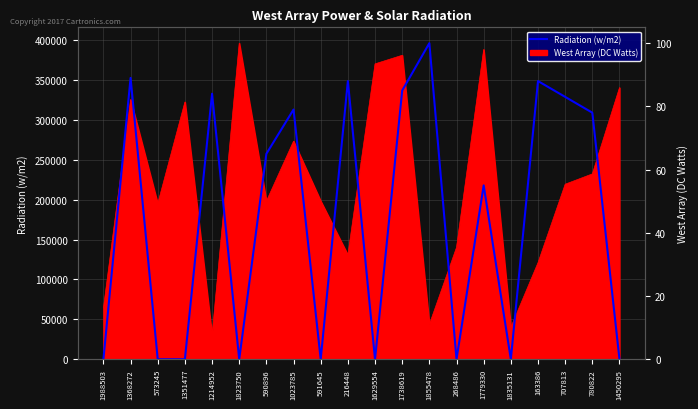

What is the maximum value shown in the chart?

100